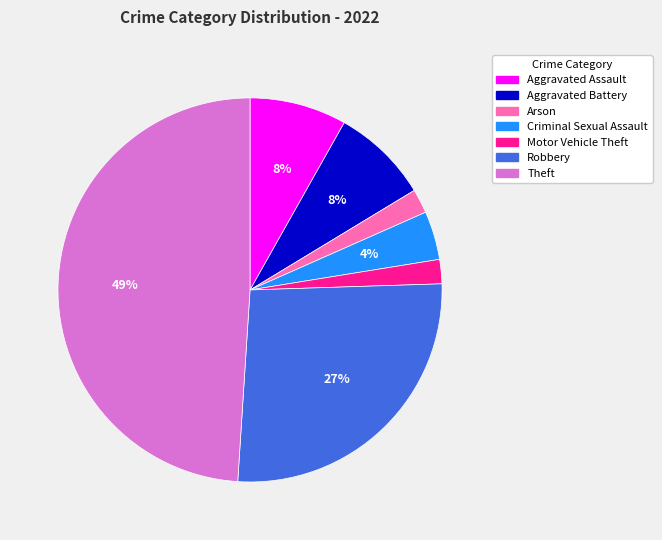

Which category has the biggest portion of the pie?

Theft